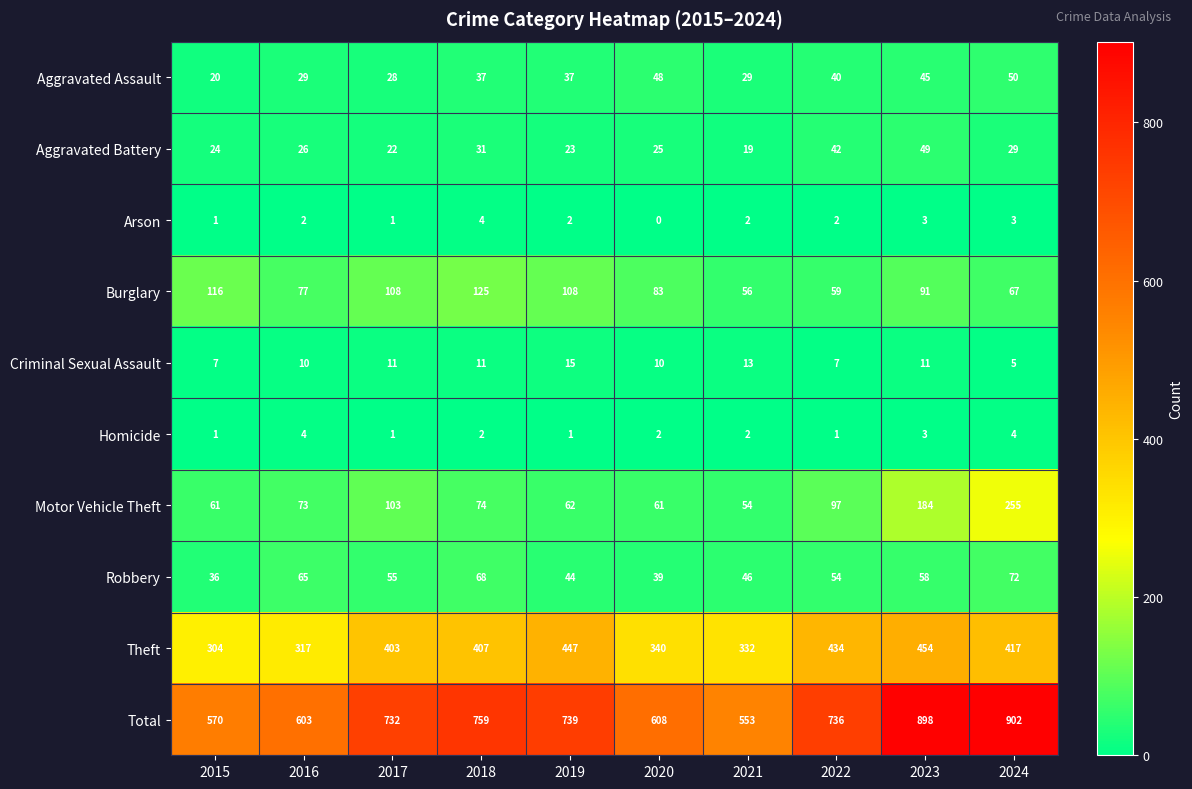

True or false: Aggravated Battery has a value of 59 at 2022.

False